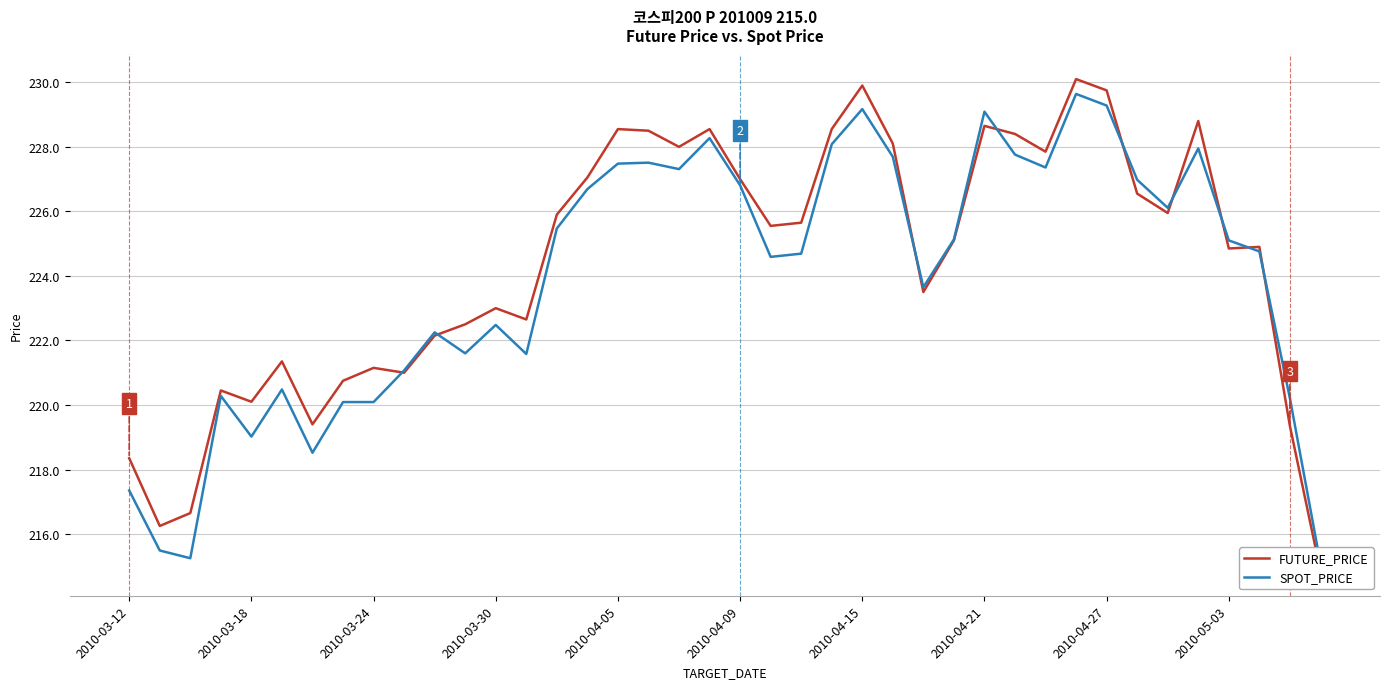

How many intersections are there between FUTURE_PRICE and SPOT_PRICE?

9